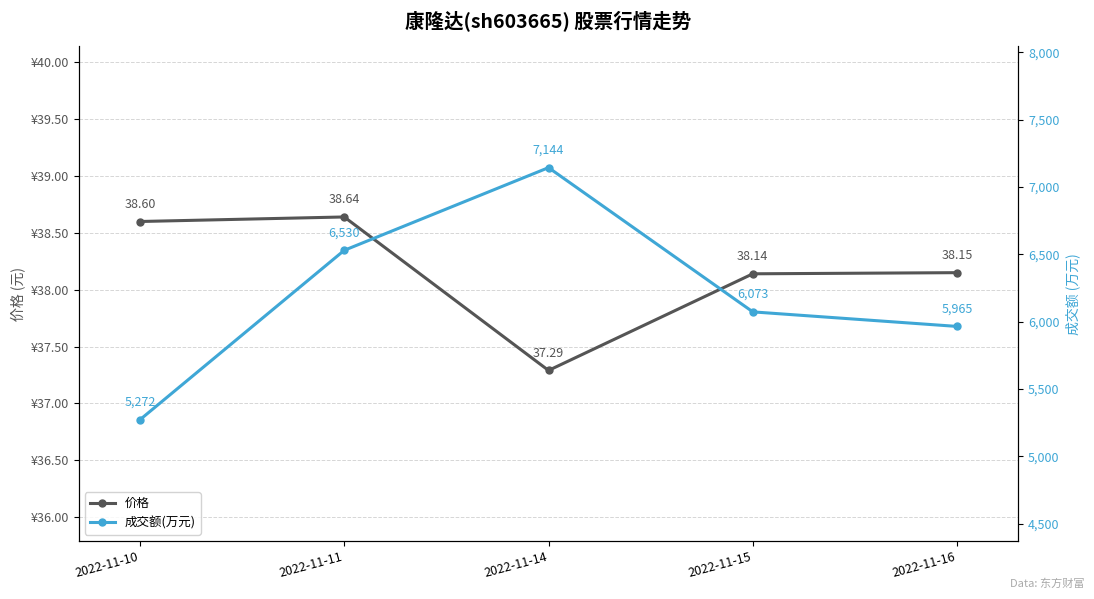

The value of 成交额(万元) at 2022-11-14 is 10323.7. True or false?

False